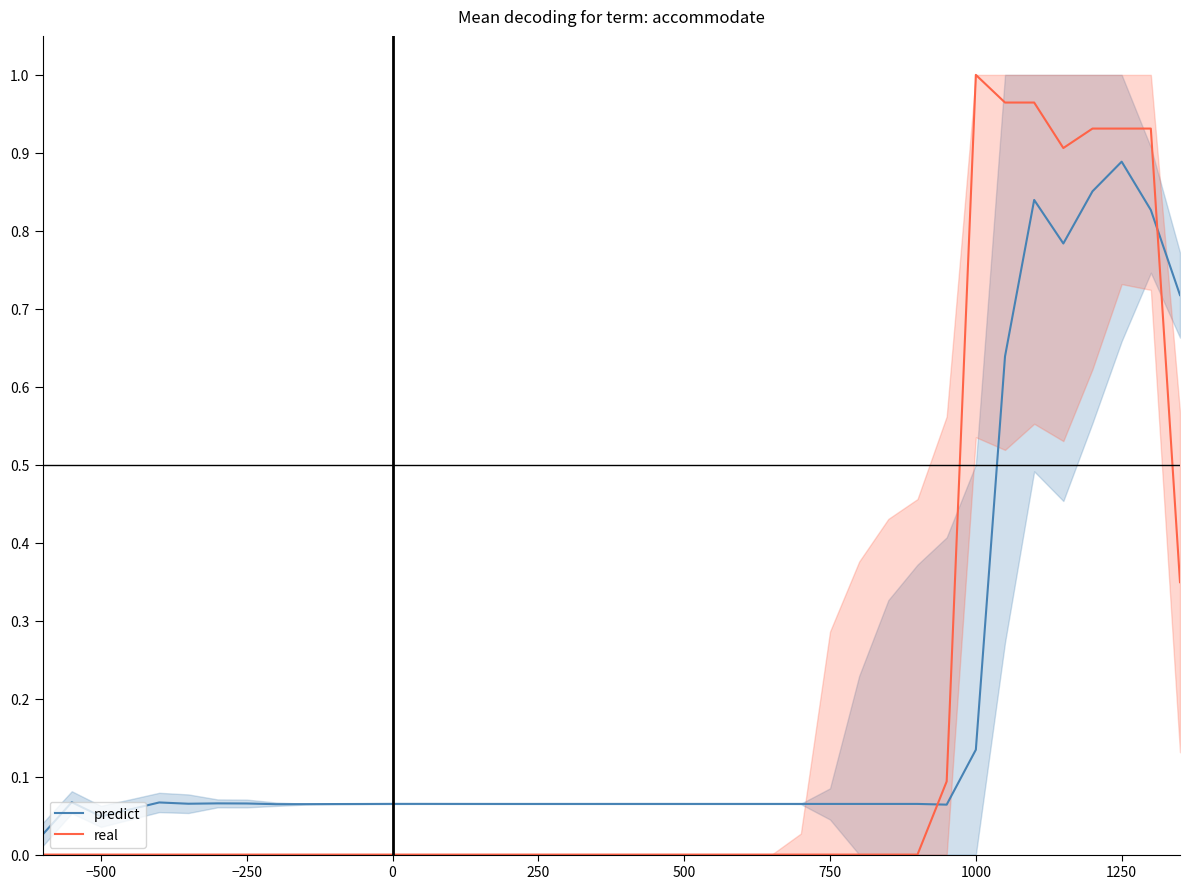

Which series ends up on top after the final intersection of real and predict?

predict